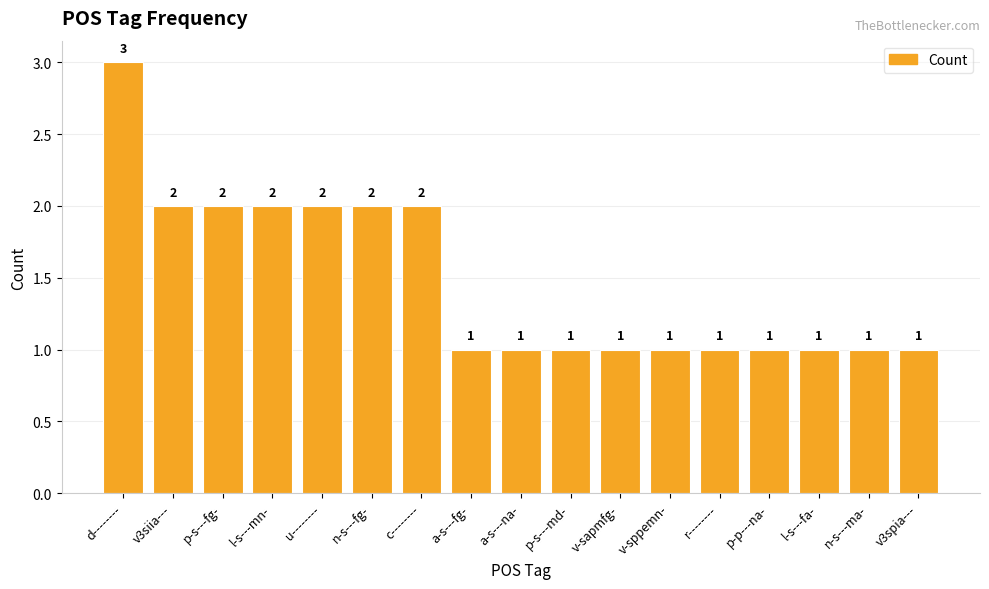

What is the value of the 6th bar from the left?

2